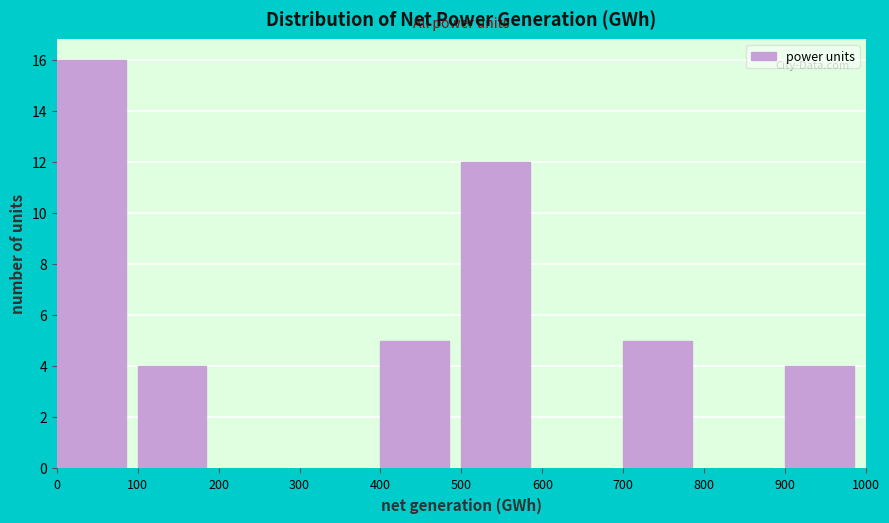

What is the height of the bar covering 900 to 1000 on the x-axis? The values are not printed on the chart, so give them approximately, as read against the axis.

4